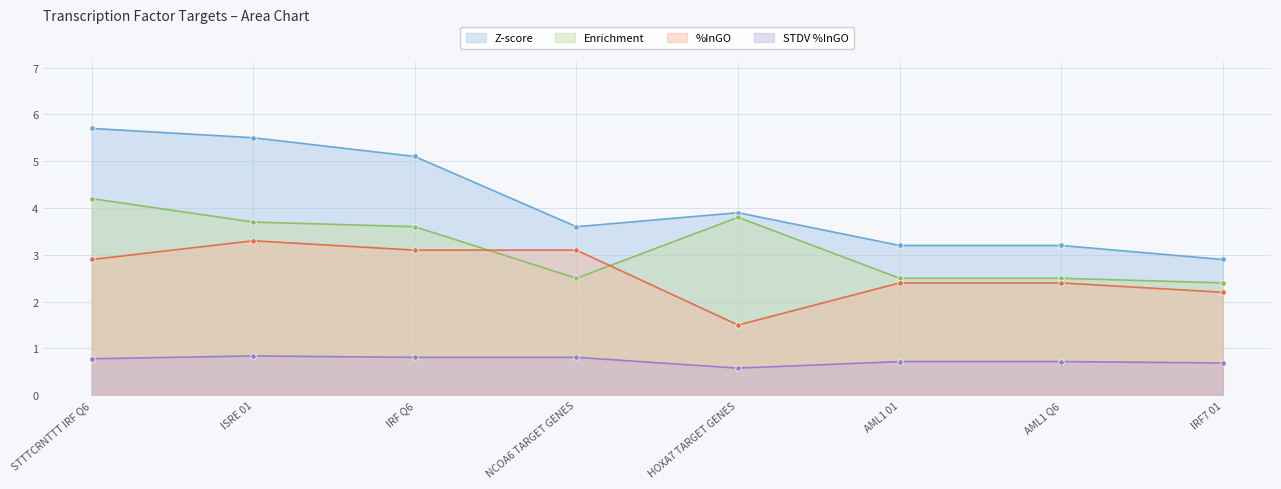

List the series in order of their overall mean, highest first.

Z-score, Enrichment, %InGO, STDV %InGO